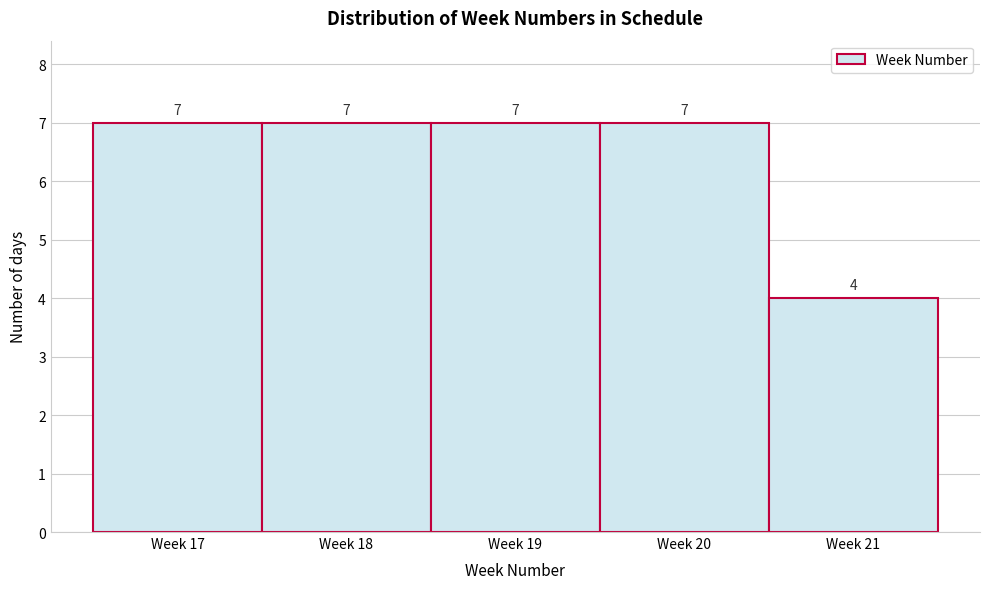

Reading right to left, list all the values displayed in this chart.

4	7	7	7	7